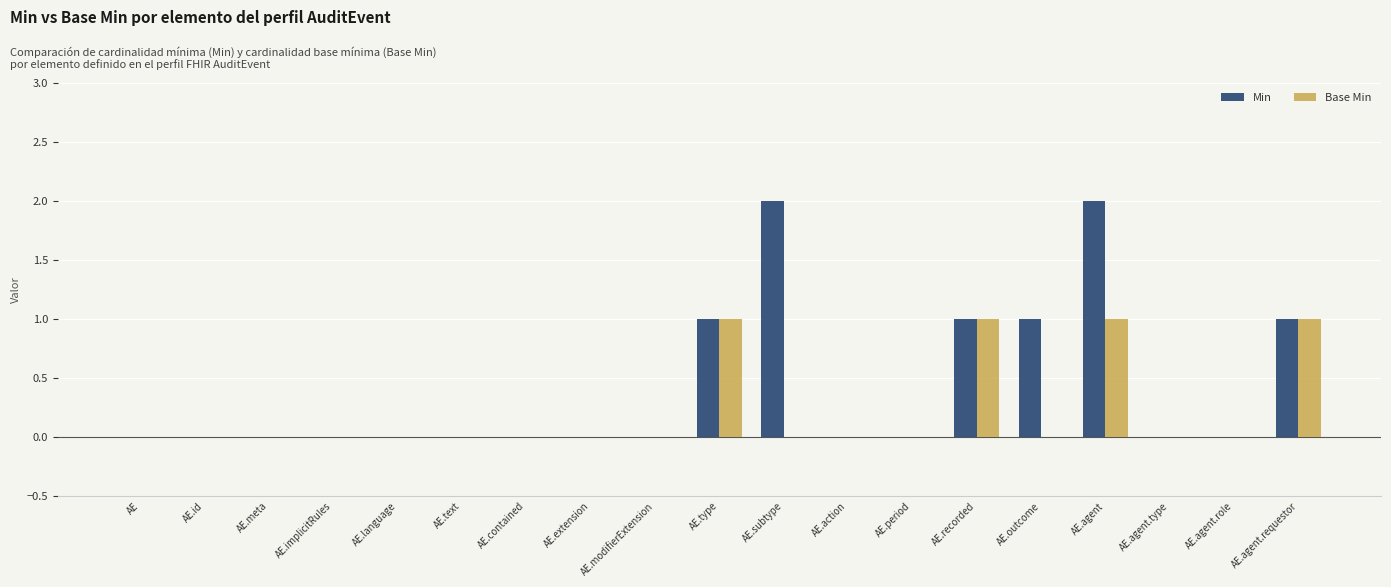

What is the sum of all Base Min values?

4